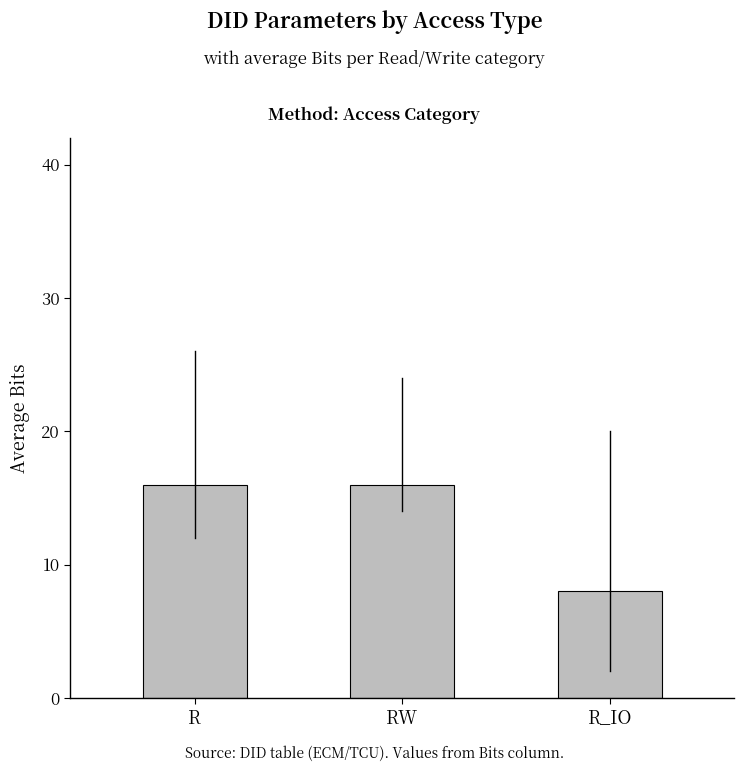

What is the label of the 1st bar from the left?

R